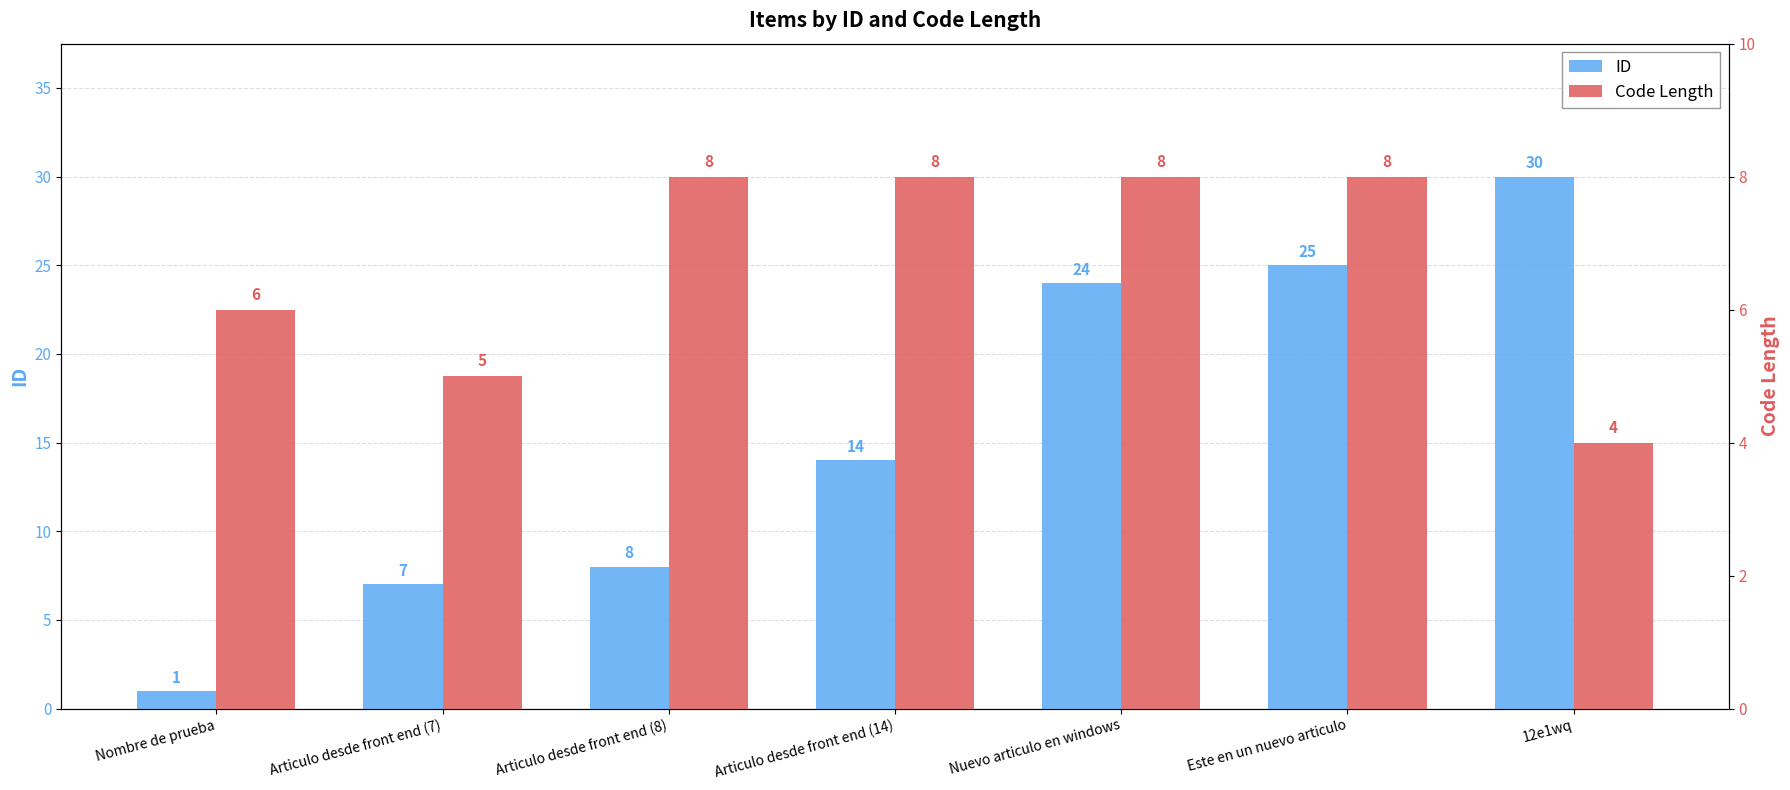

What value does the Code Length series have at Articulo desde front end (8)?

8